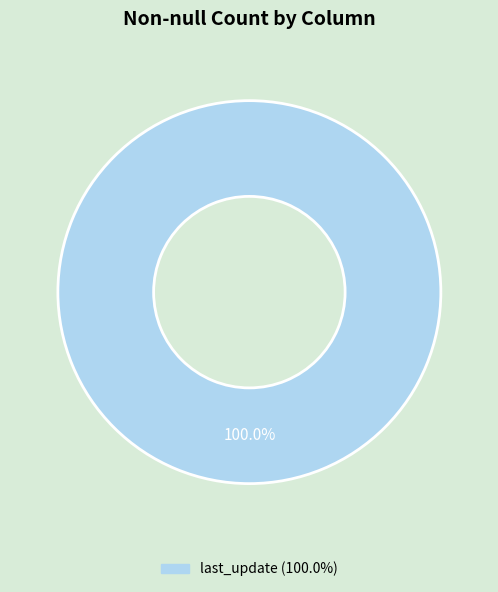

Is there any slice that represents more than half of the pie?

Yes